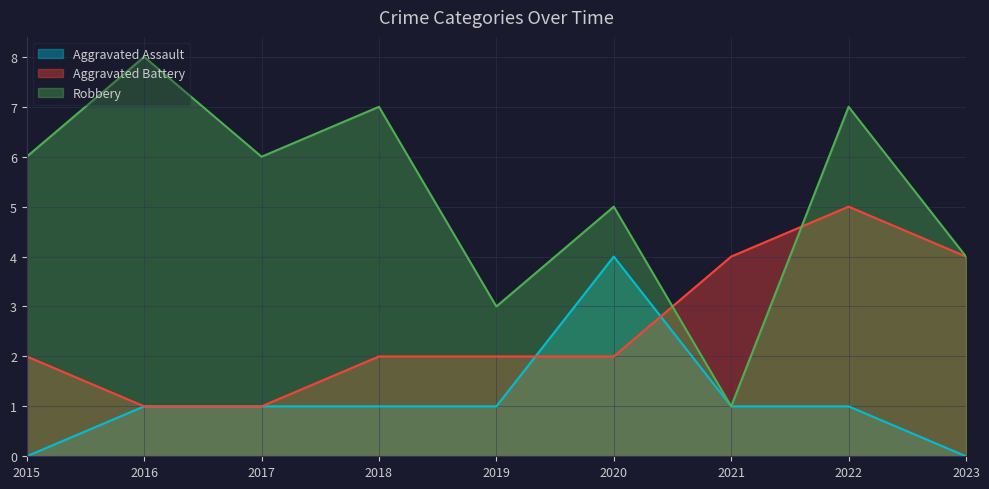

Rank the series by their maximum value, from highest to lowest.

Robbery, Aggravated Battery, Aggravated Assault